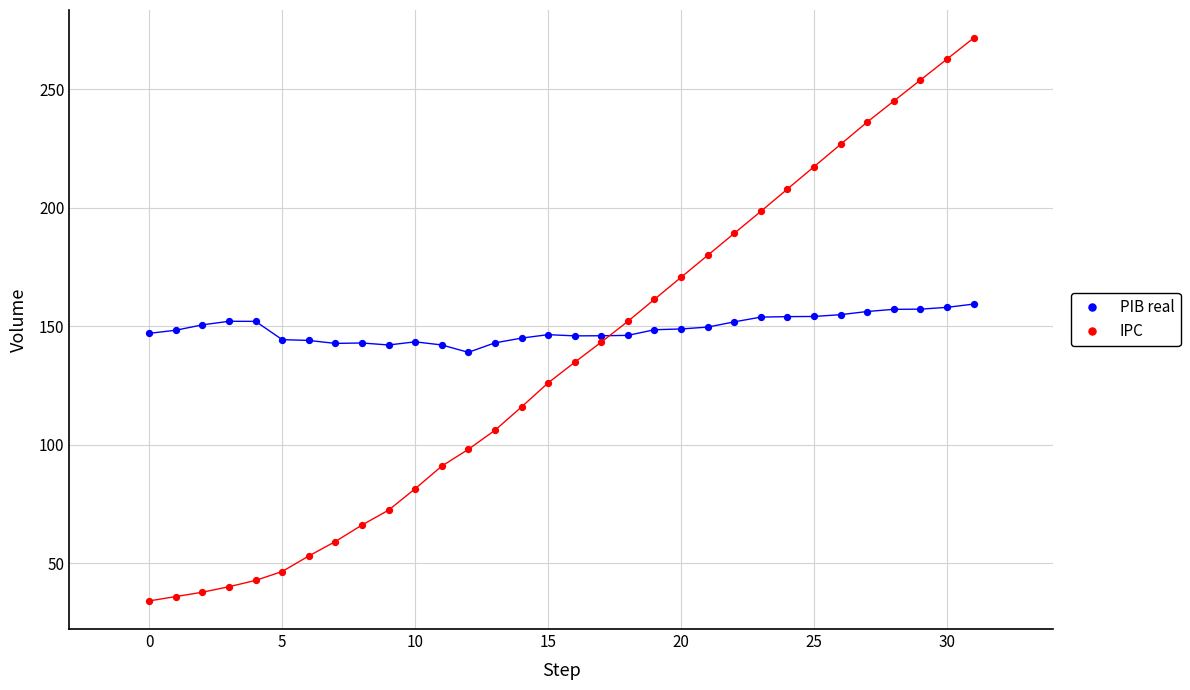

Which series reaches the minimum Y coordinate?

IPC